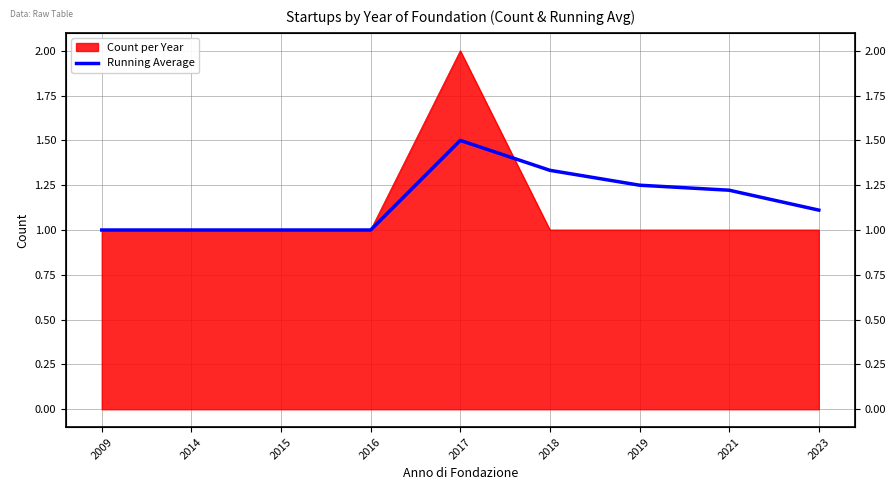

Rank the categories by value from highest to lowest.

2017, 2018, 2019, 2021, 2023, 2009, 2014, 2015, 2016